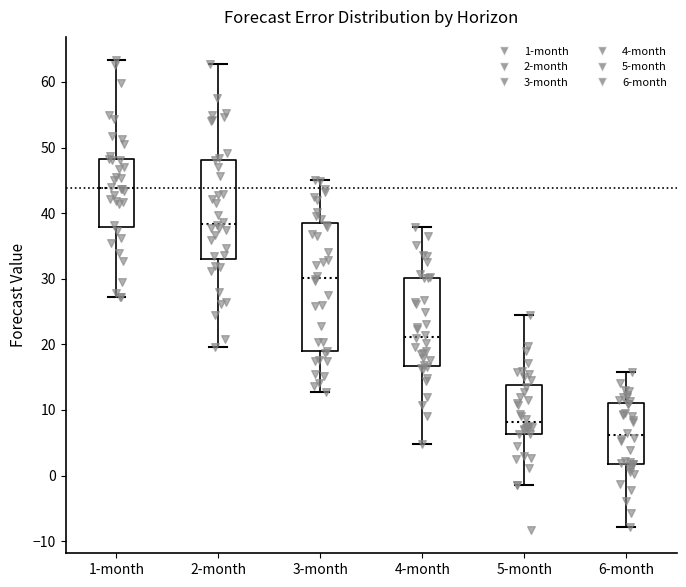

Where does the median line of the box for 4-month sit on the y-axis? The values are not printed on the chart, so give them approximately, as read against the axis.

21